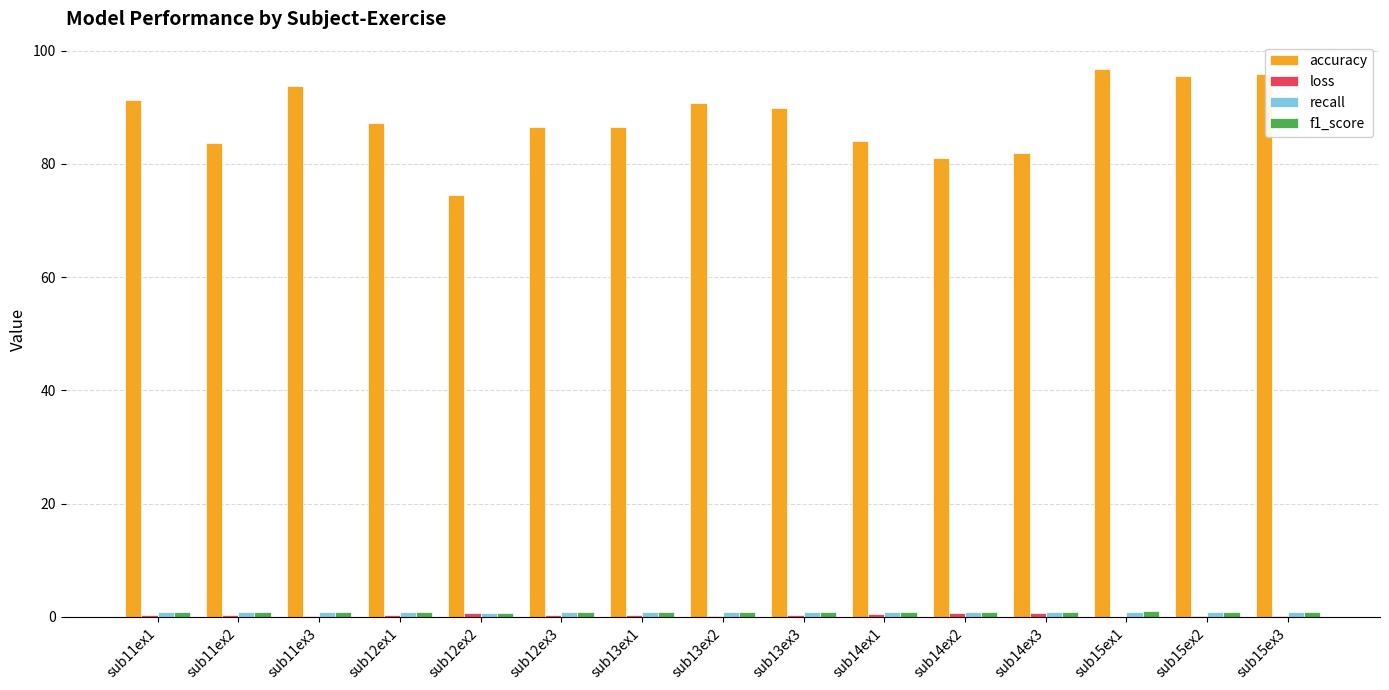

What is the maximum value shown in the chart?

96.7